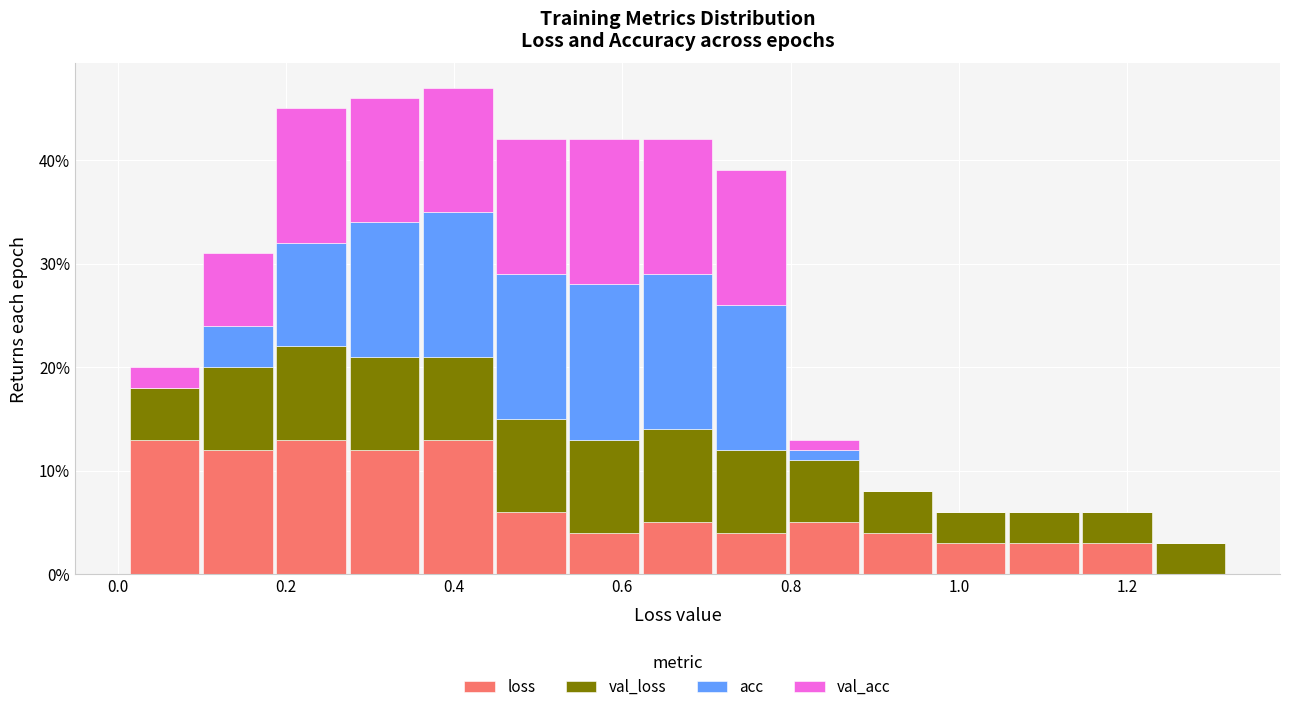

Which range on the x-axis has the tallest stacked bar (by total height)?

0.36 to 0.44